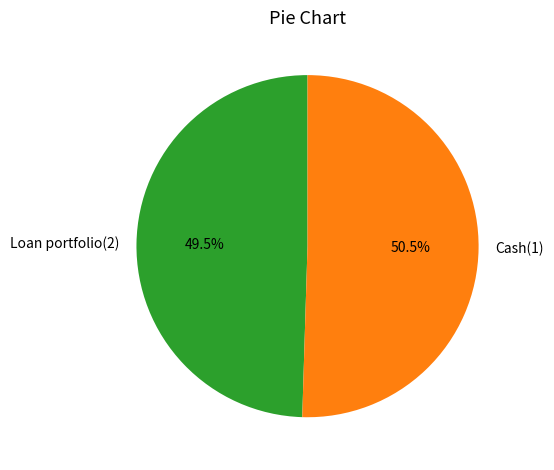

To the nearest percent, what is the difference between the Loan portfolio(2) and Cash(1) slice percentages?

1%